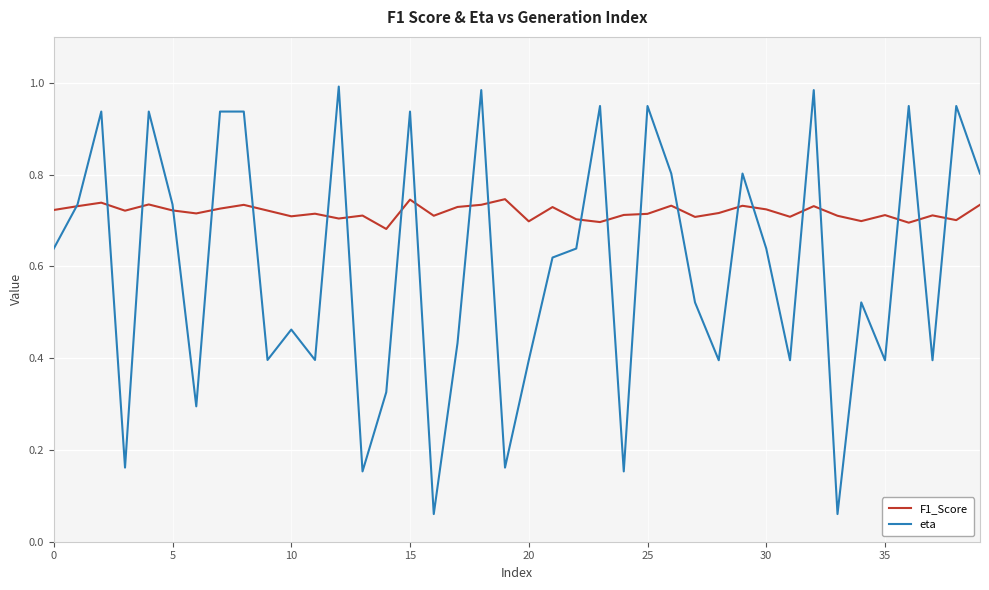

List the series in order of their peak value, lowest first.

F1_Score, eta